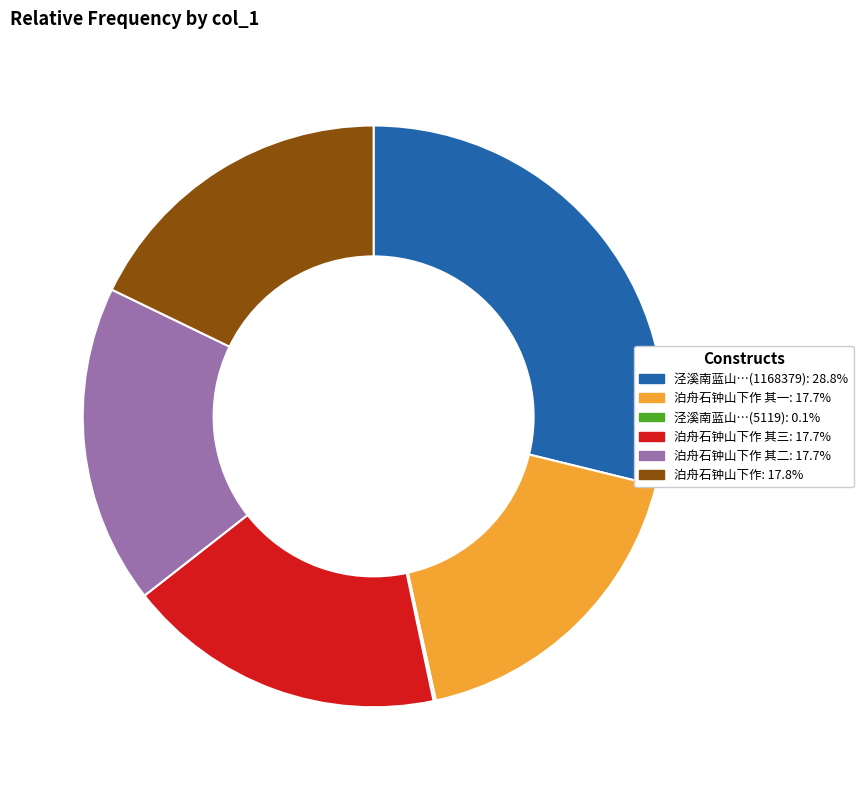

Does any single category account for the majority?

No